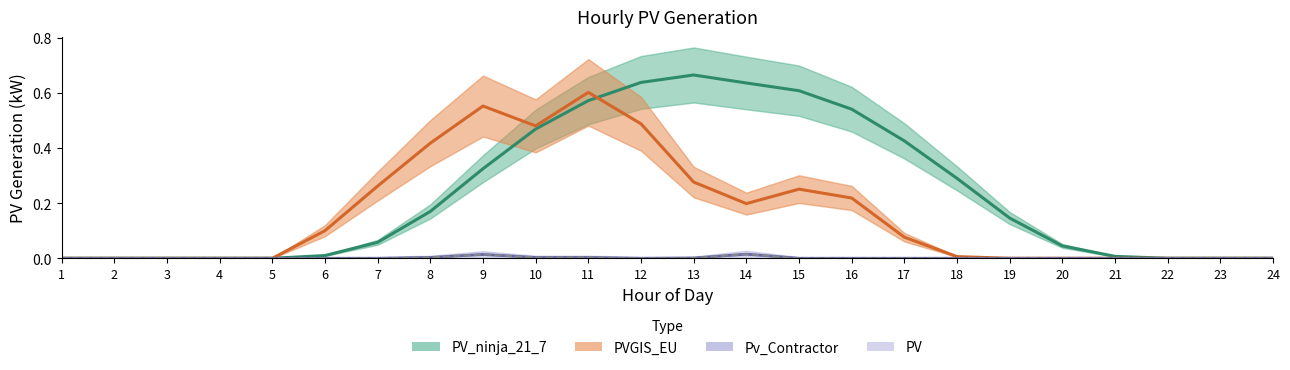

True or false: PV has a value of 0.0 at 11.

False